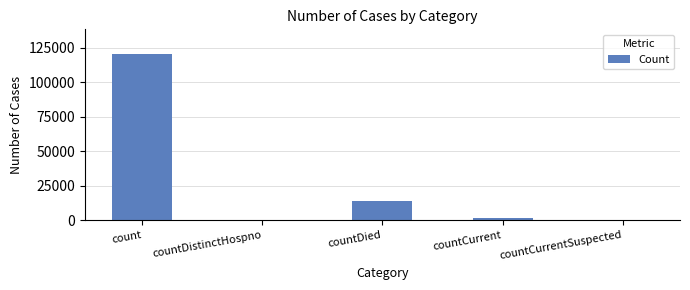

What is the maximum value shown in the chart?

120124